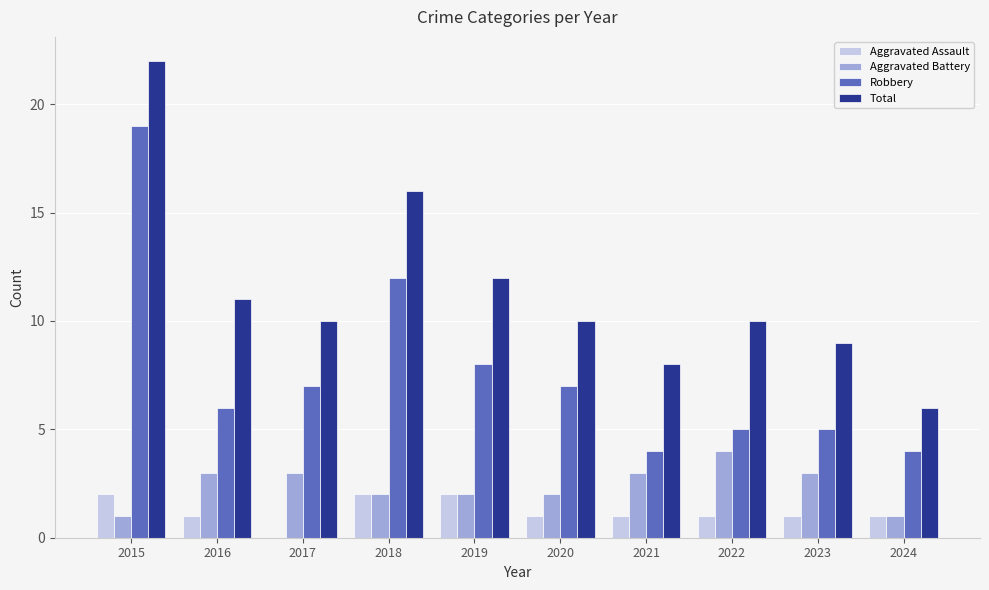

Reading right to left, extract all data points from this chart.

Aggravated Assault: 1	1	1	1	1	2	2	0	1	2
Aggravated Battery: 1	3	4	3	2	2	2	3	3	1
Robbery: 4	5	5	4	7	8	12	7	6	19
Total: 6	9	10	8	10	12	16	10	11	22